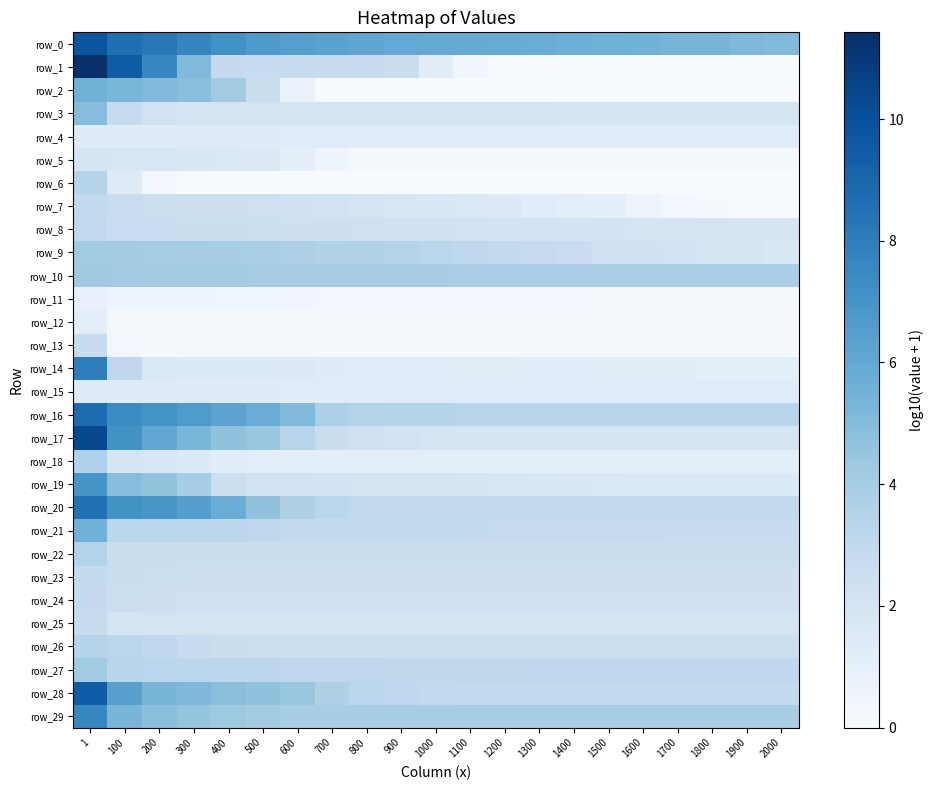

The value of row_17 at 1600 is 1.9. True or false?

True